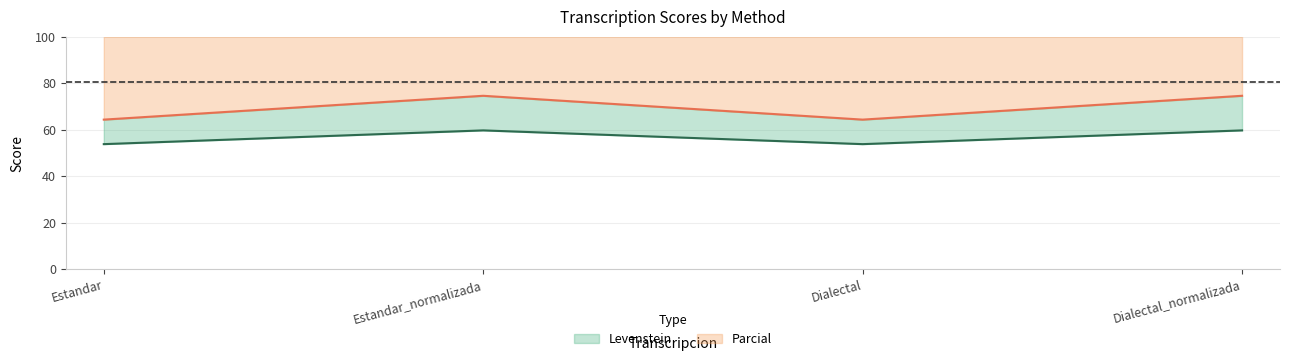

In Parcial, how many points are higher than both neighbors (excluding endpoints)?

1